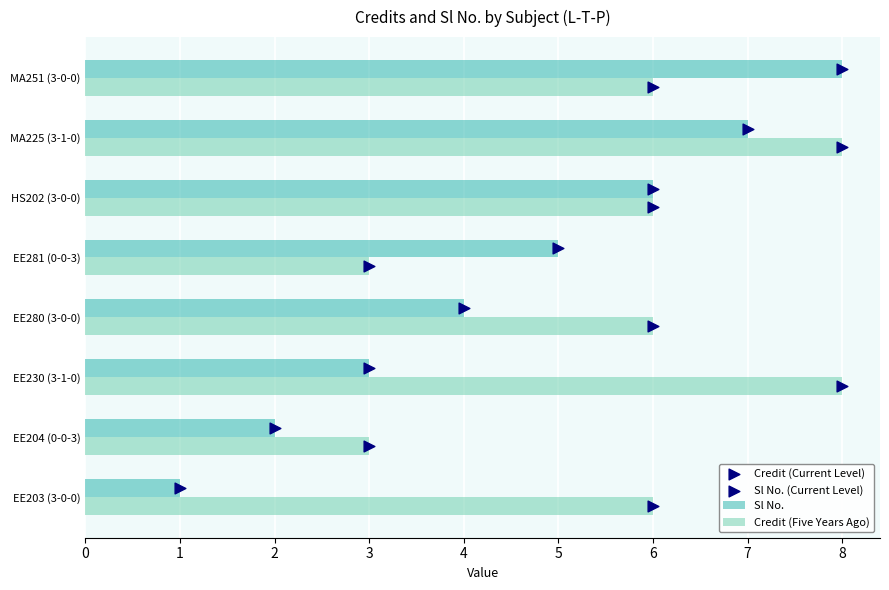

Which series reaches the minimum Y coordinate?

Credit (Current Level)